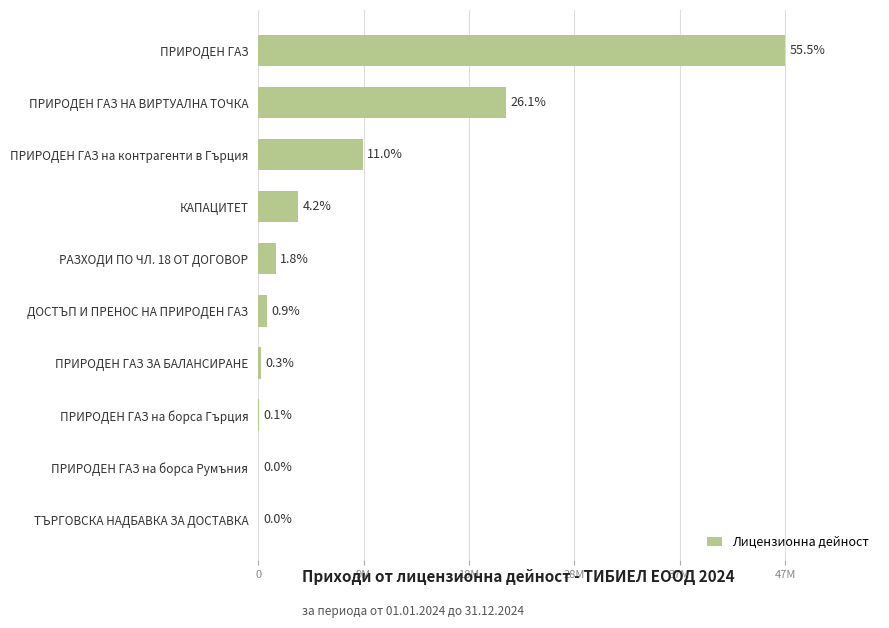

How many values are below 1567995?

5